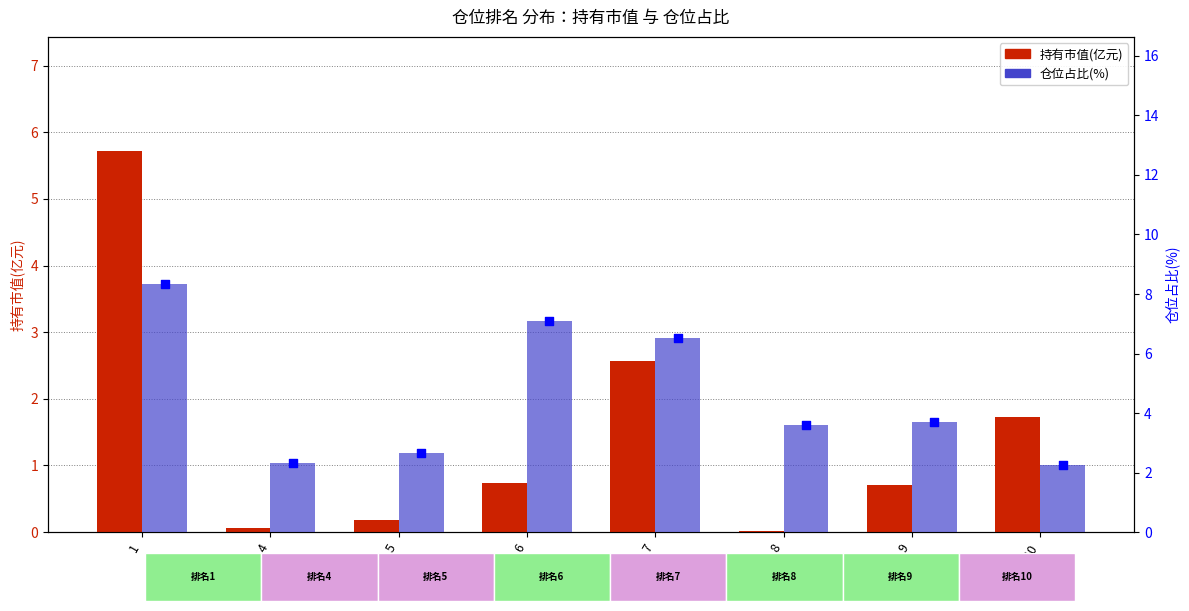

At how many categories does at least one series exceed 1?

8